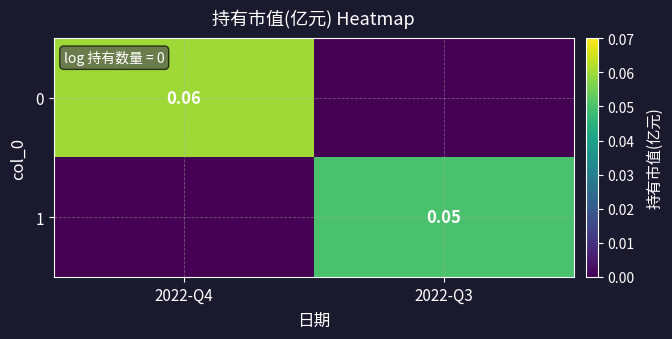

Is the value of 0 at 2022-Q4 greater than the value of 1 at 2022-Q3?

Yes